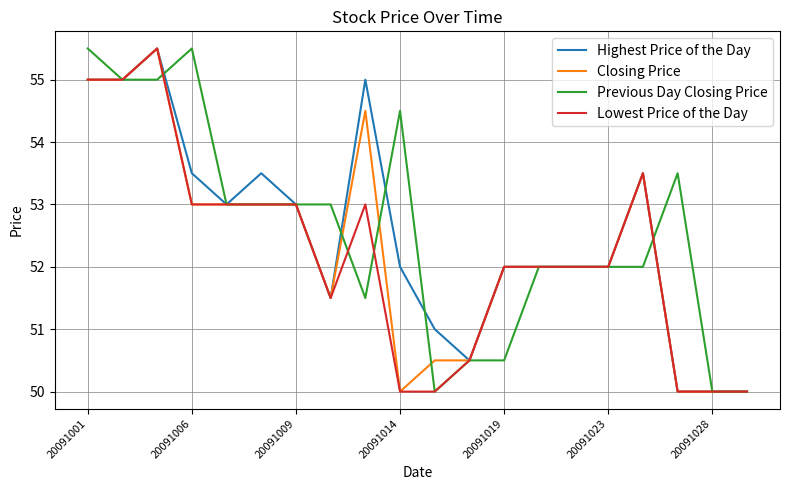

What is the maximum value shown in the chart?

55.5